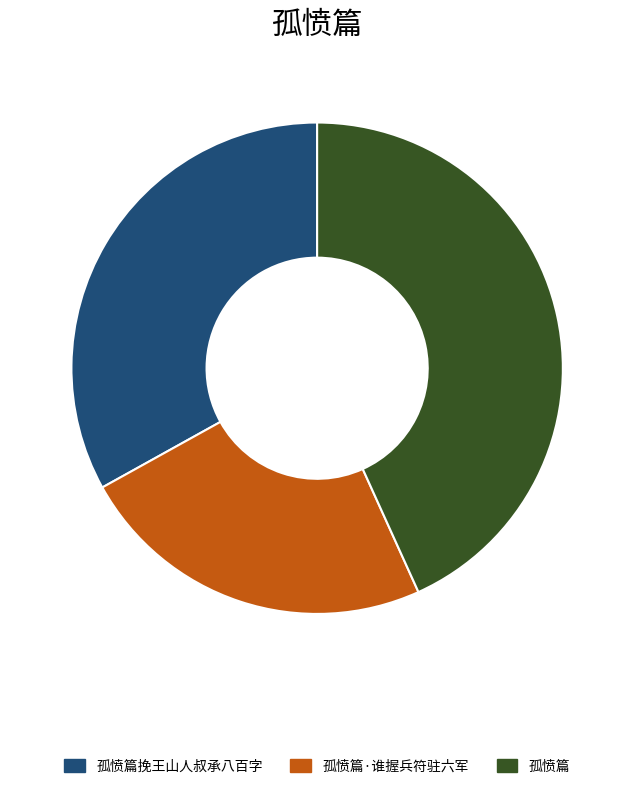

Which category has the smallest portion of the pie?

孤愤篇·谁握兵符驻六军